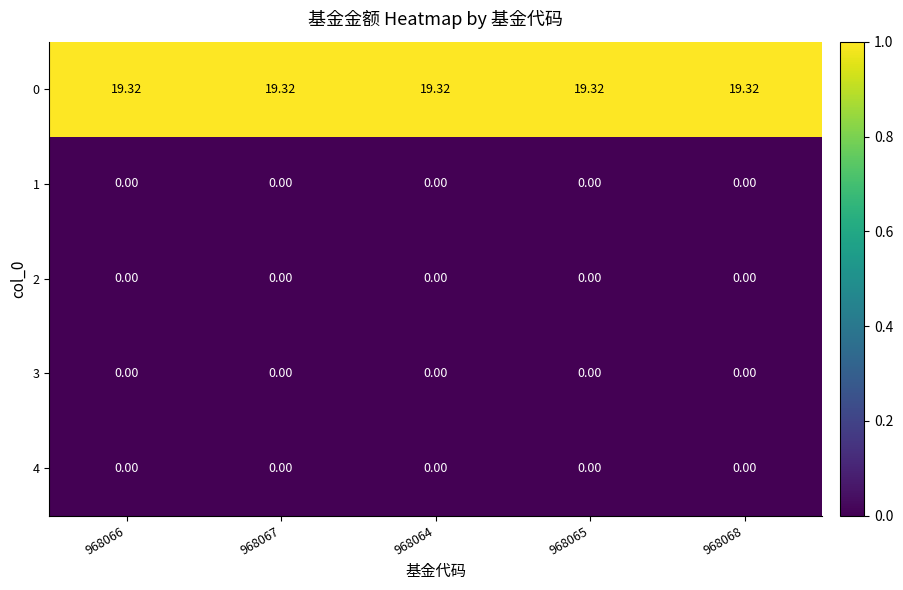

Is the value of 0 at 968064 greater than the value of 4 at 968064?

Yes